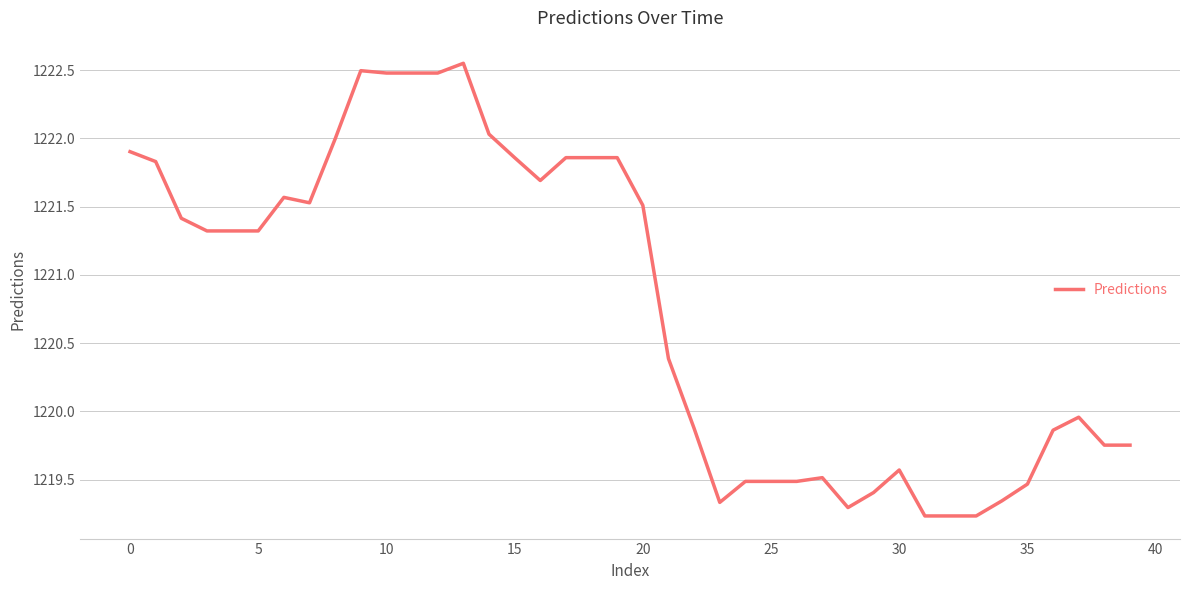

What is the minimum value shown in the chart?

1219.2